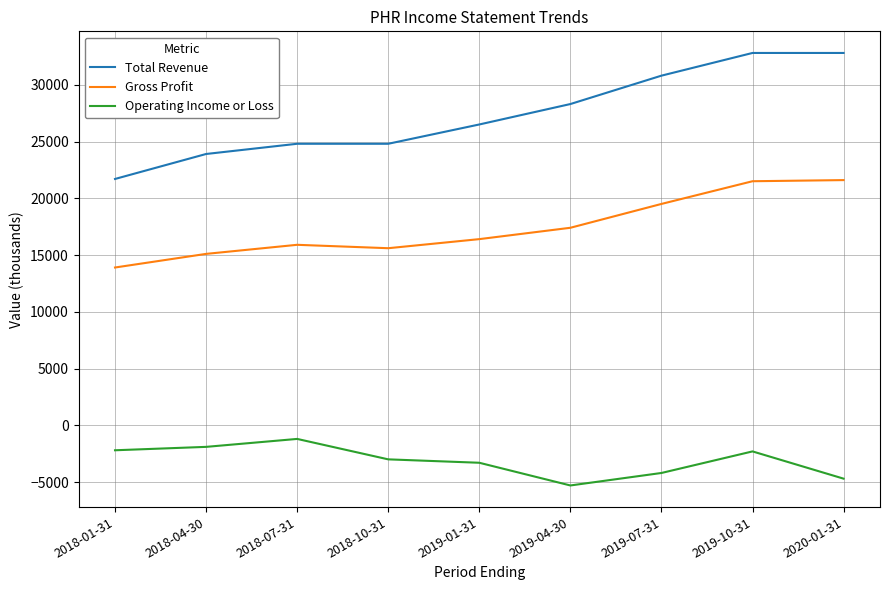

True or false: Total Revenue and Gross Profit intersect in this chart.

False